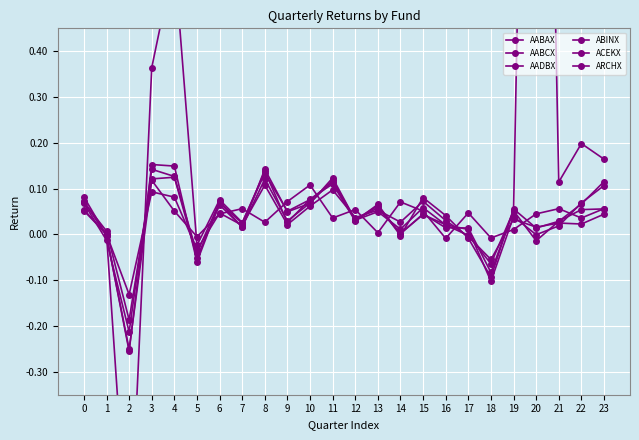

How many interior local valleys does the ARCHX series have?

9